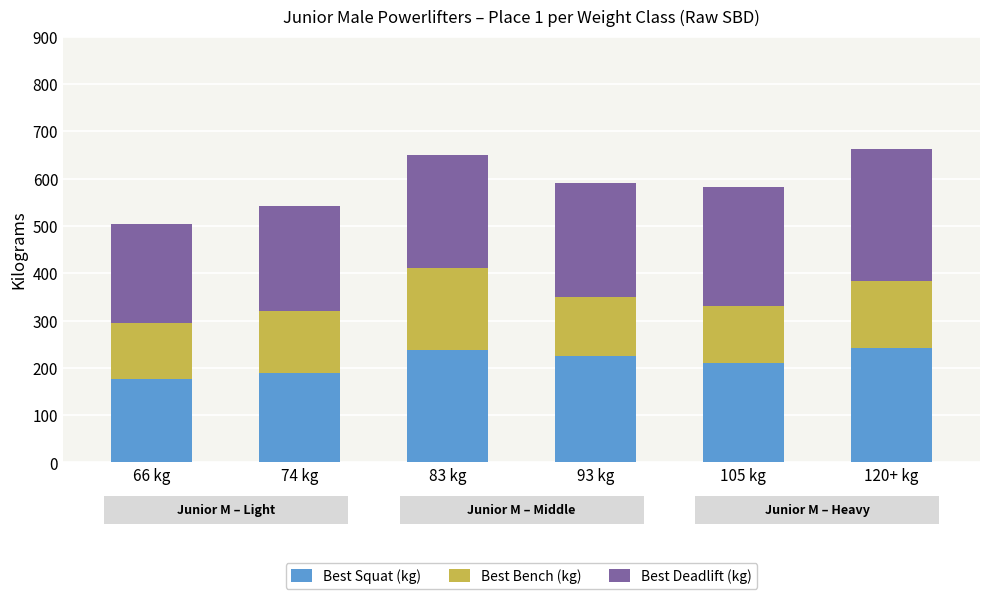

How many data points in Best Squat (kg) are less than 225?

3